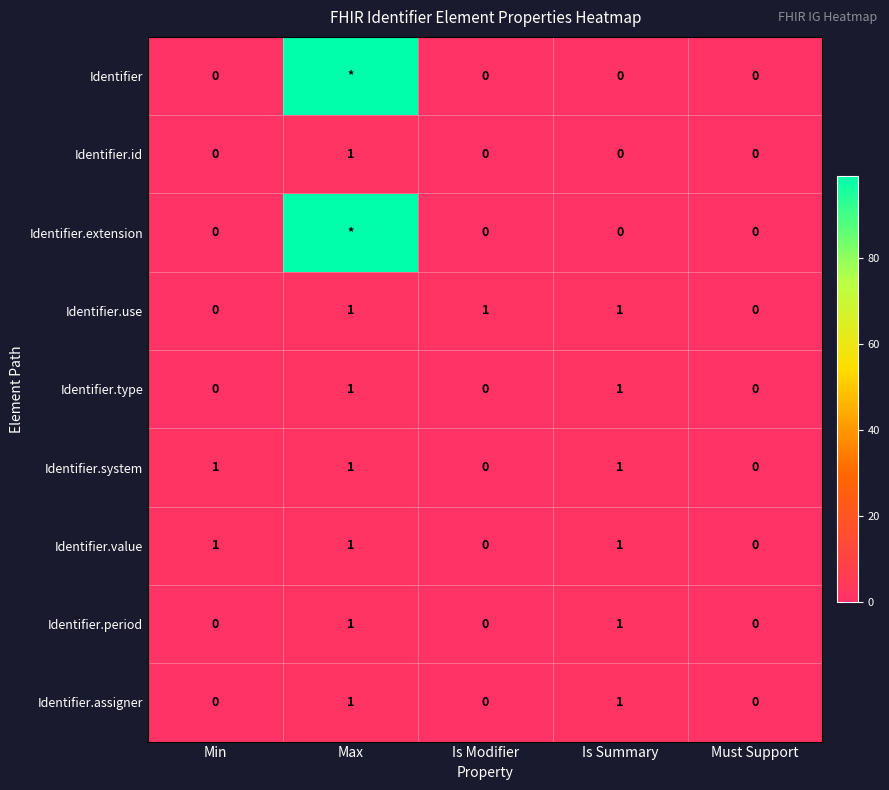

What is the approximate value of Identifier.value at Min?

1